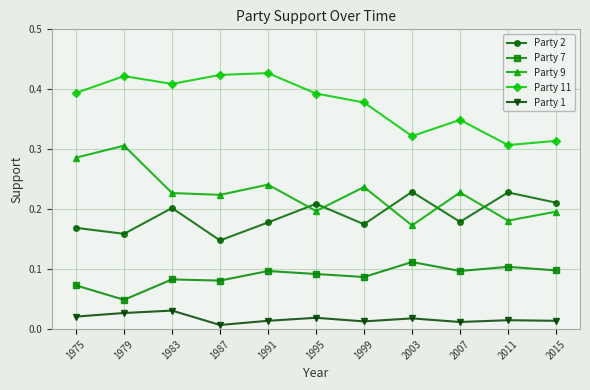

Is the value of Party 11 at 1987 greater than the value of Party 1 at 2015?

Yes